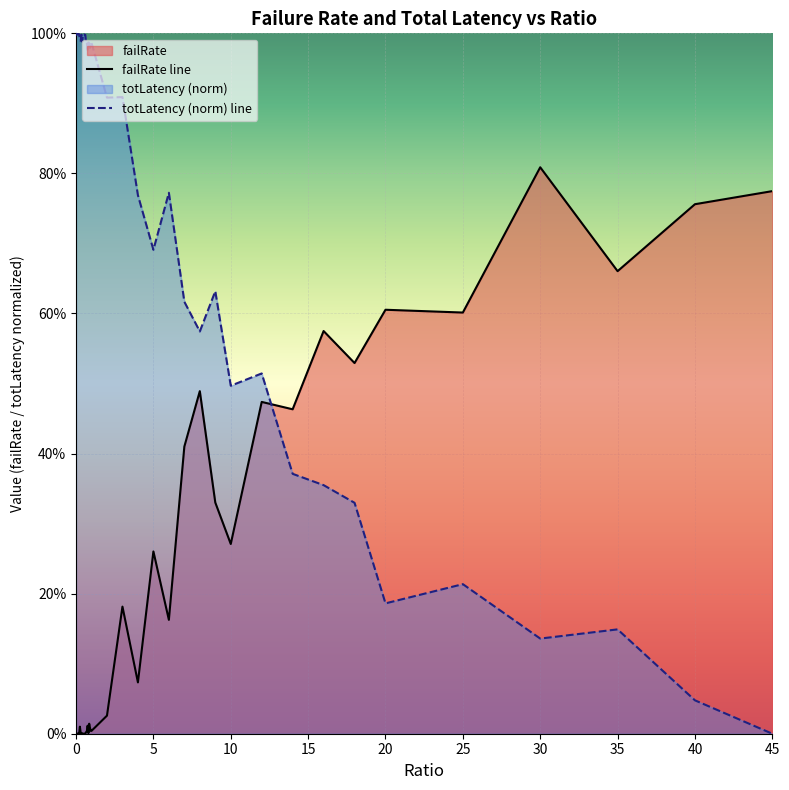

At which category is the sum across all series the highest?

3